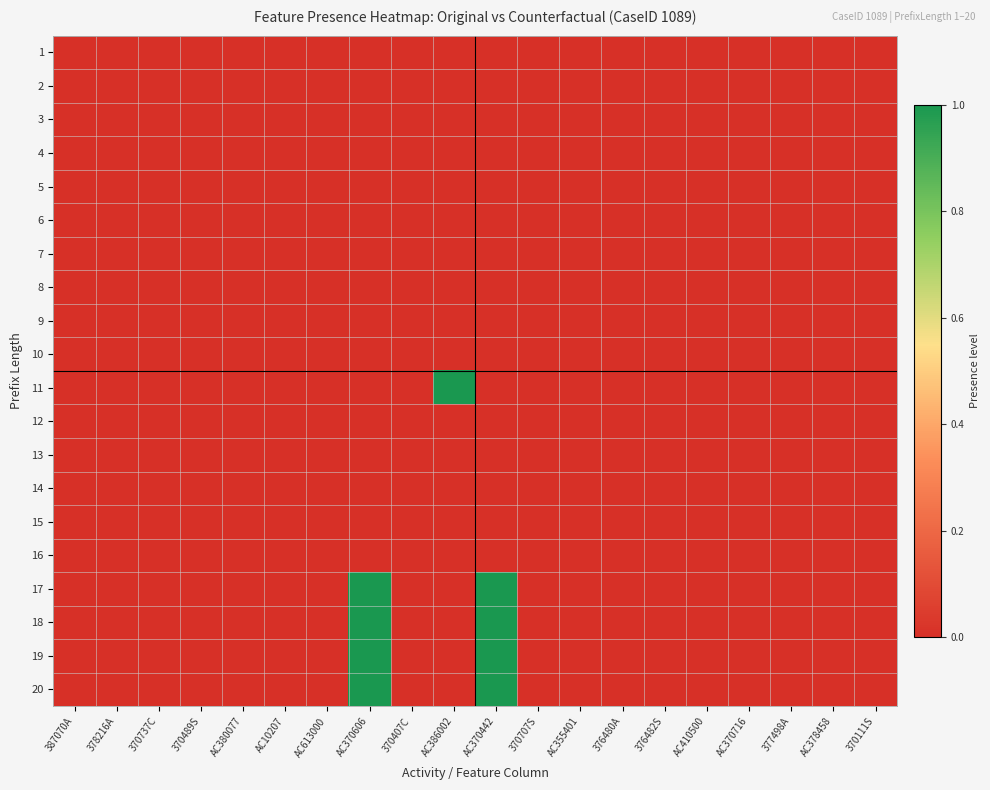

Which series has the widest spread of values?

11